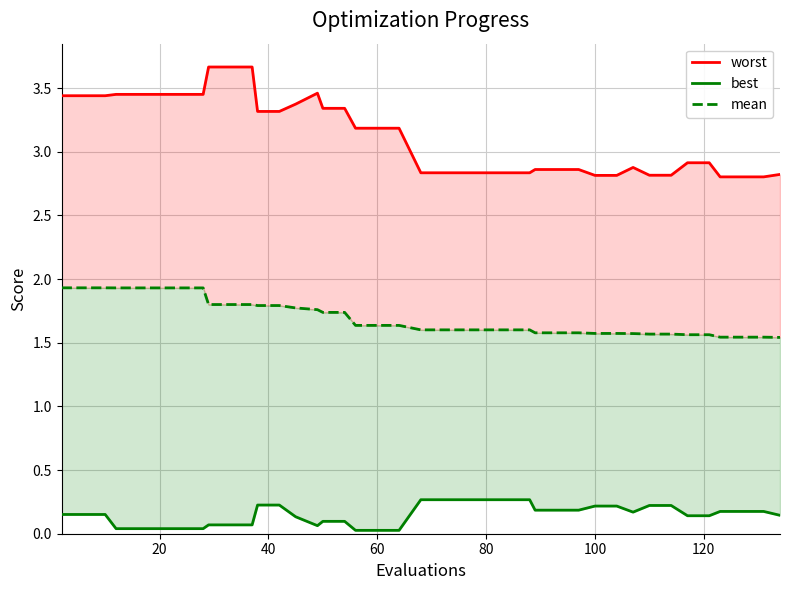

Is the value of best at 35 greater than the value of worst at 35?

No